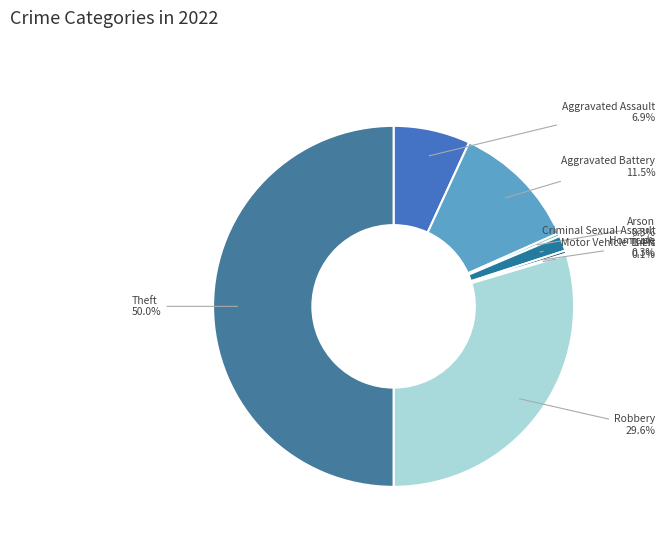

Approximately how many times larger is the value at Criminal Sexual Assault compared to Arson?

4.8